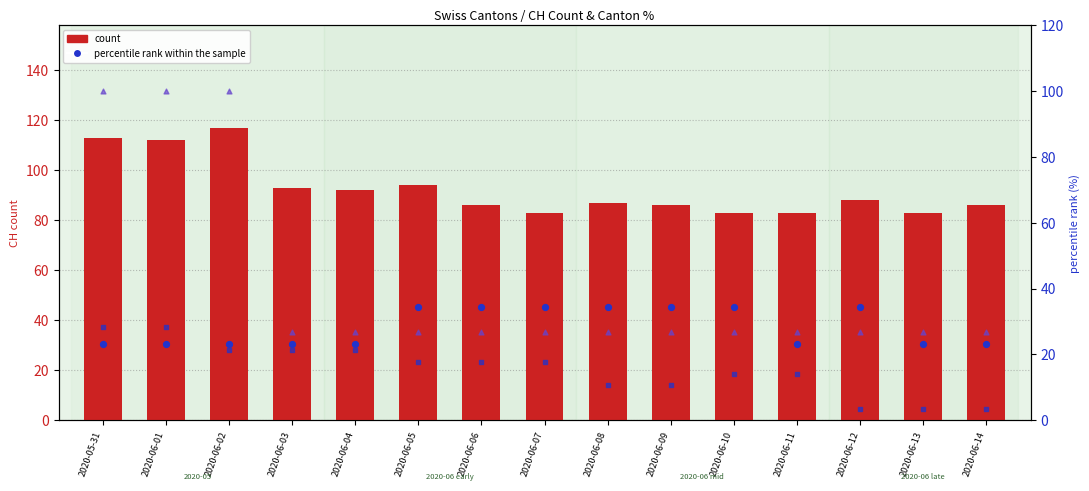

What is the total value across all series at 2020-06-10?

117.6